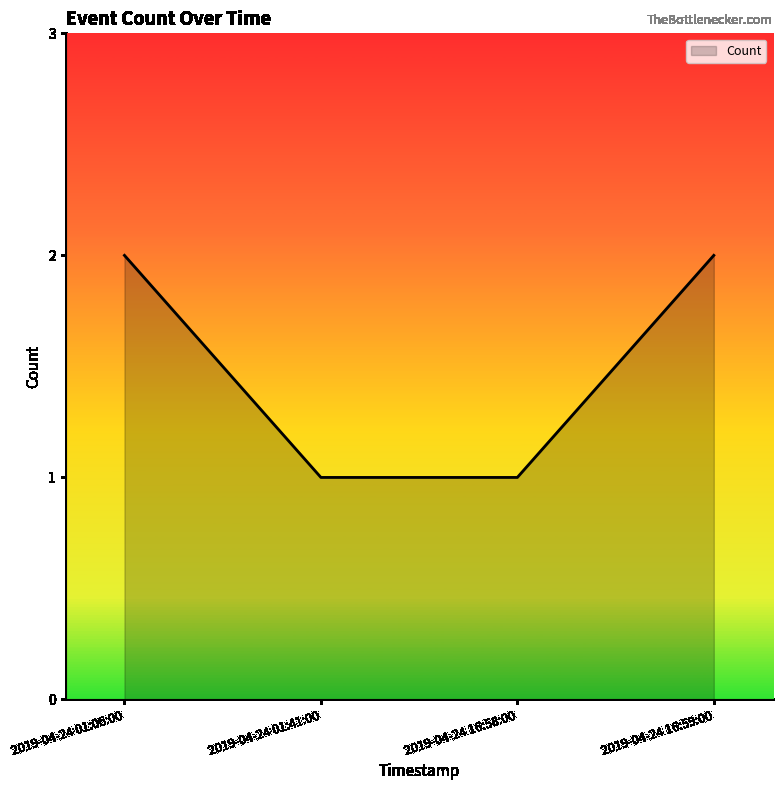

True or false: the data shows 3 at 2019-04-24 01:06:00.

False